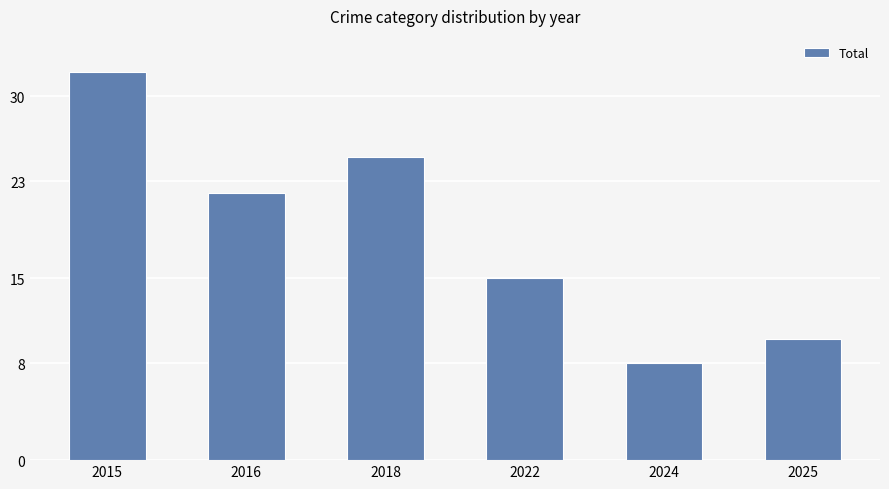

At which category does the chart reach its peak across all series?

2015